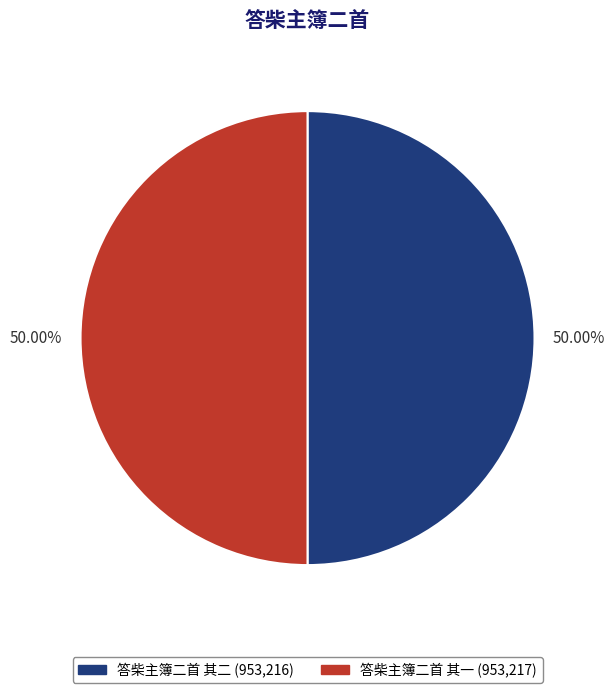

What is the ratio of the value at 答柴主簿二首 其二 to the value at 答柴主簿二首 其一?

1.0